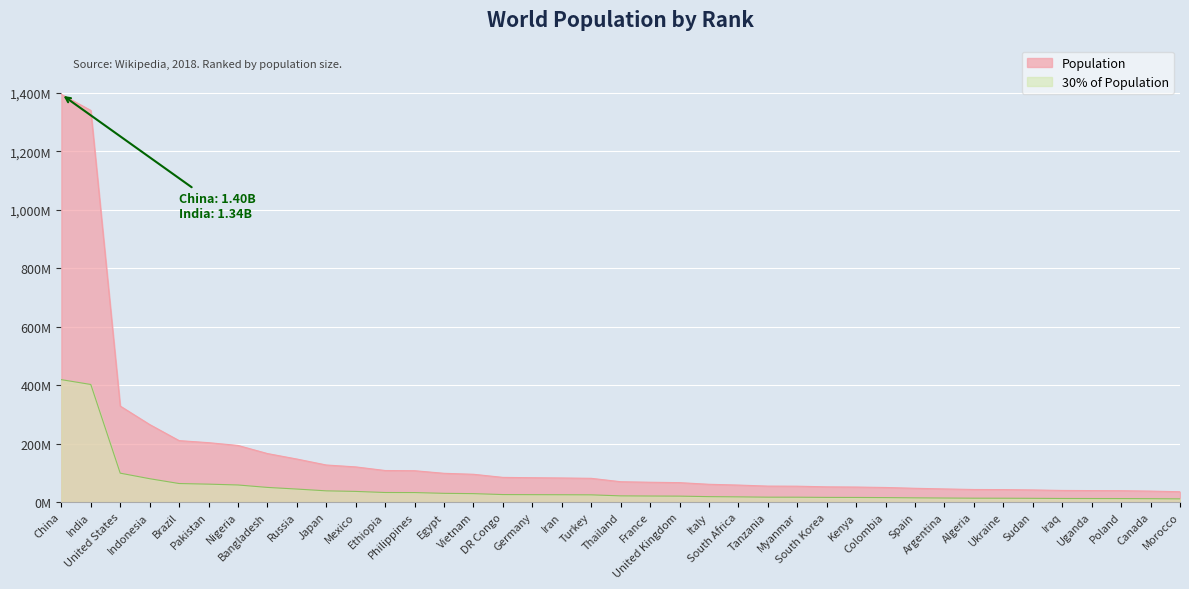

What is the label of the 32nd point from the left?

Algeria